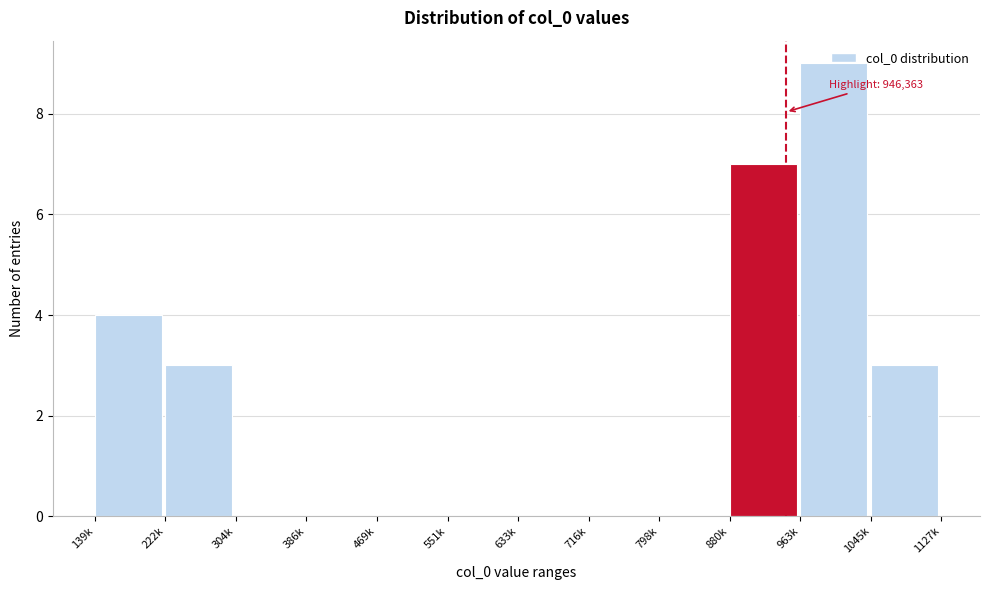

What is the maximum value shown in the chart?

9